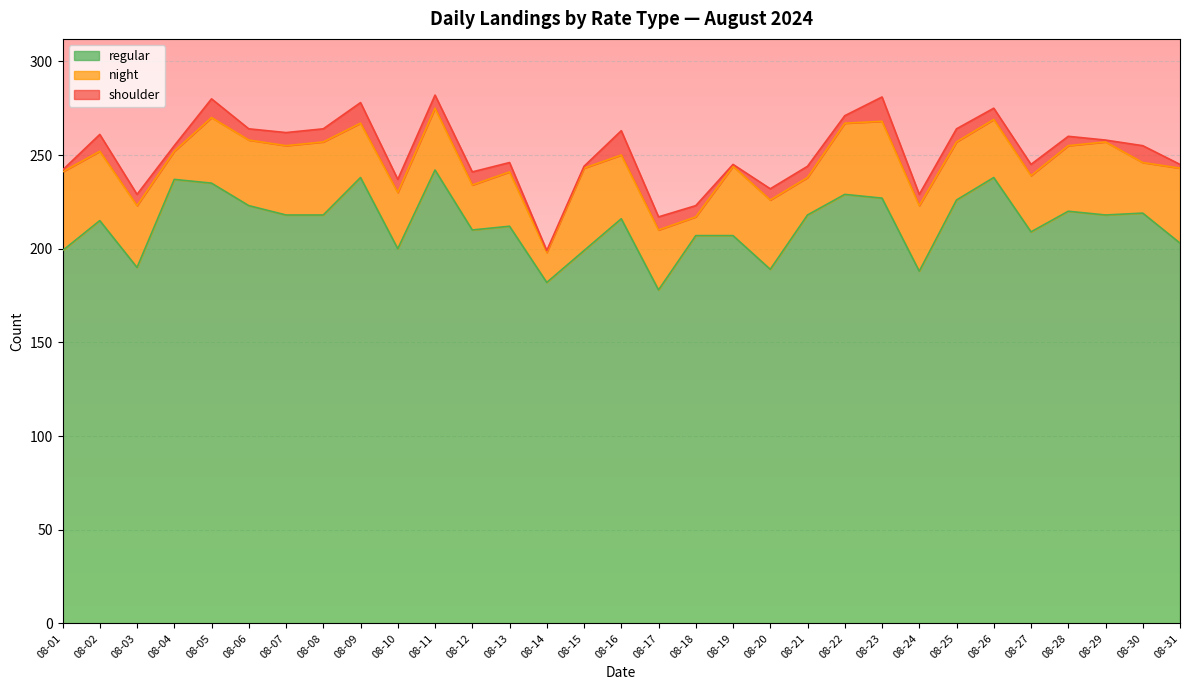

What are all the series names shown in the legend?

regular, night, shoulder